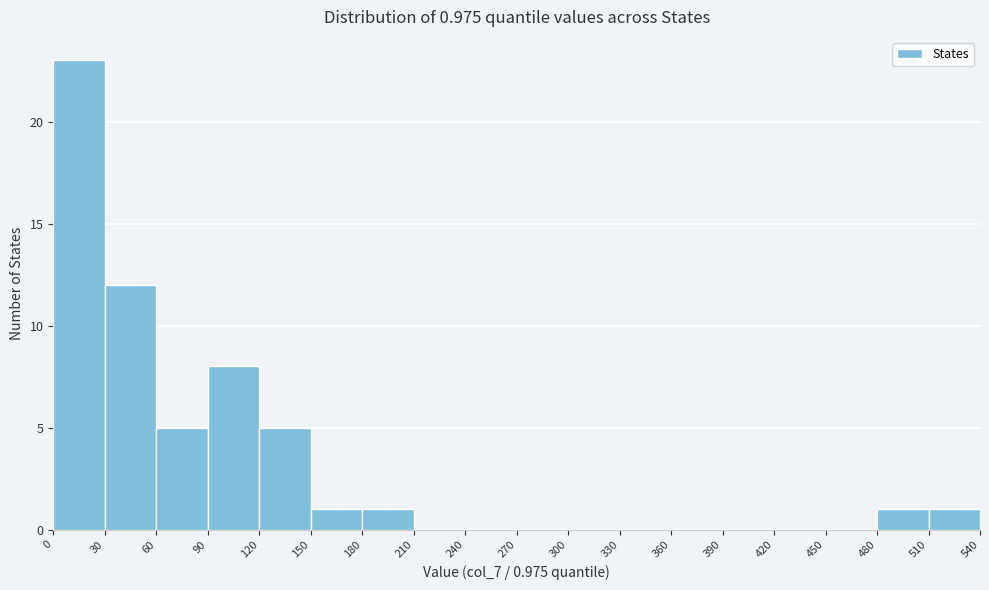

Over which range of the x-axis is the bar tallest?

0 to 30